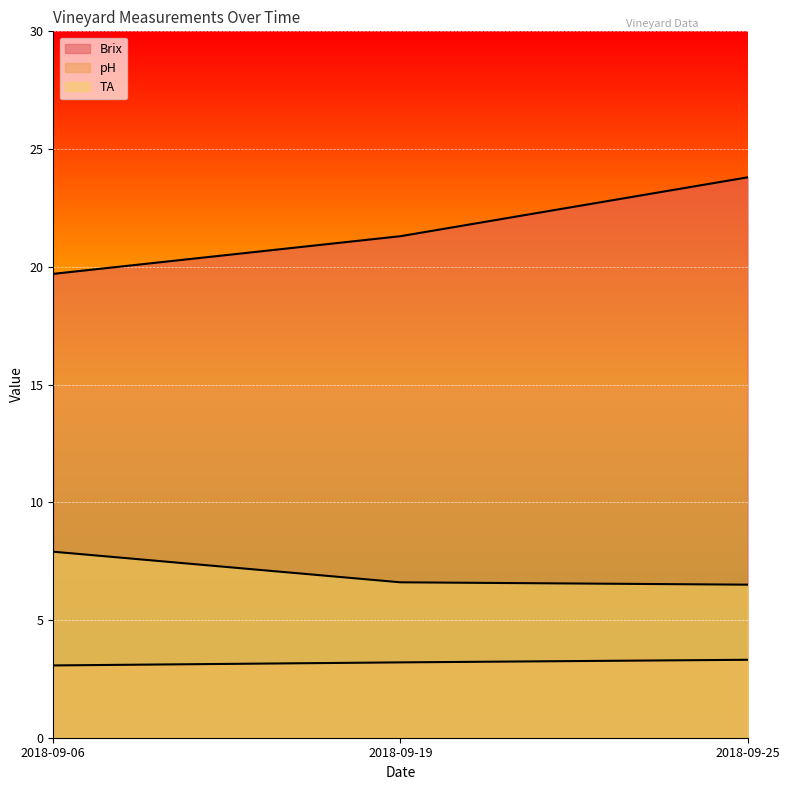

How many lines are shown in the chart?

3